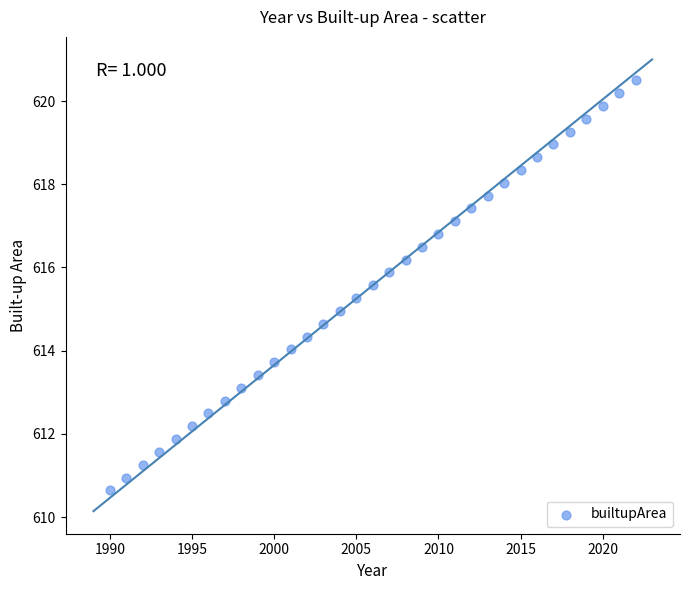

What is the range of Y values (max minus min)?

9.9